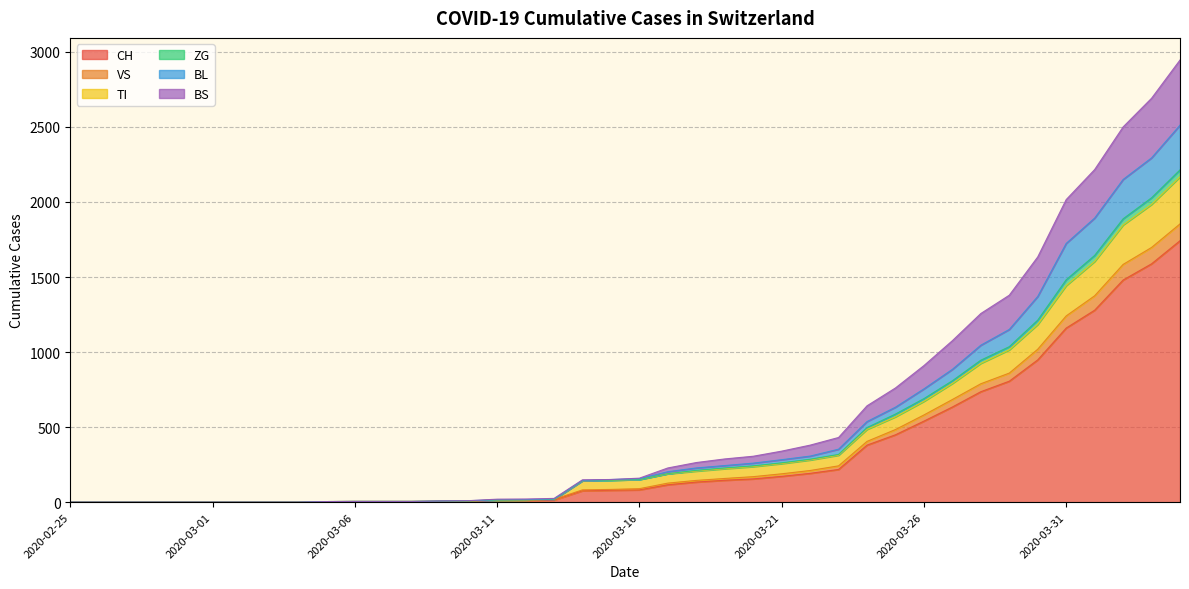

How many lines are shown in the chart?

6